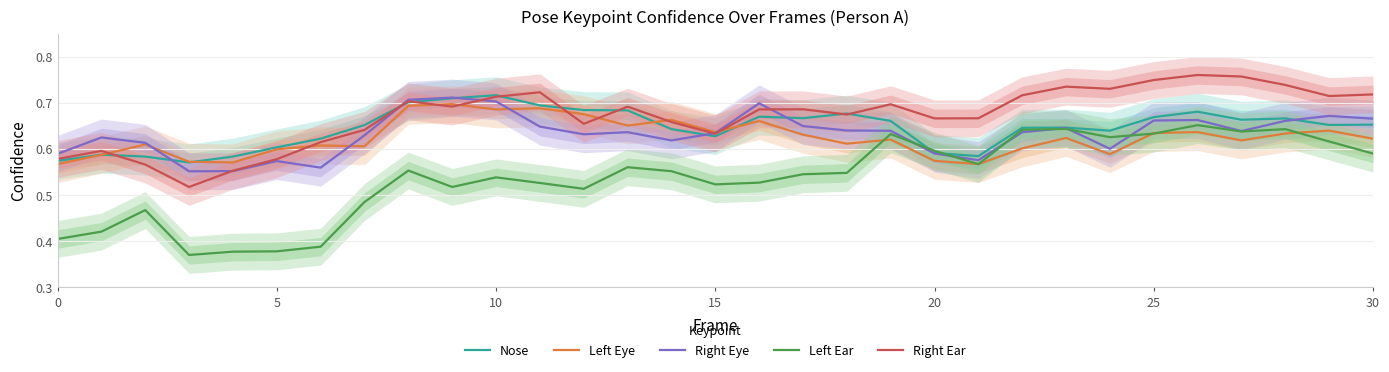

What is the difference between the second highest and minimum values in the Nose series?

0.1